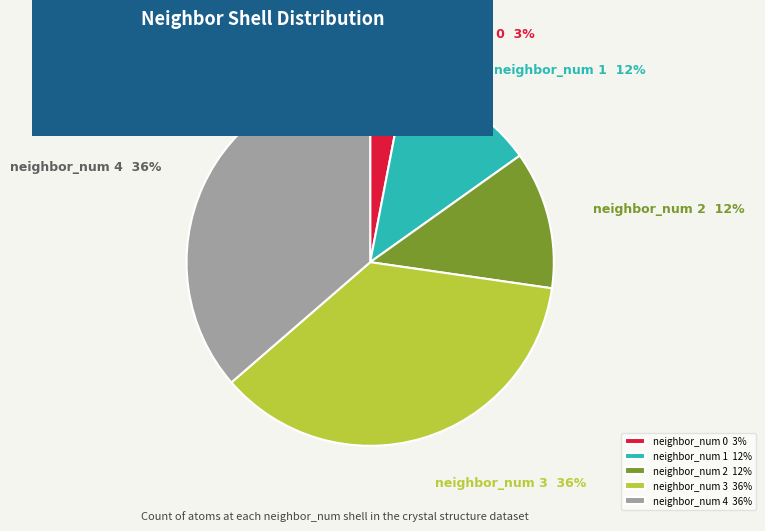

Is the sum of neighbor_num 3 36% and neighbor_num 1 12% greater than half?

No